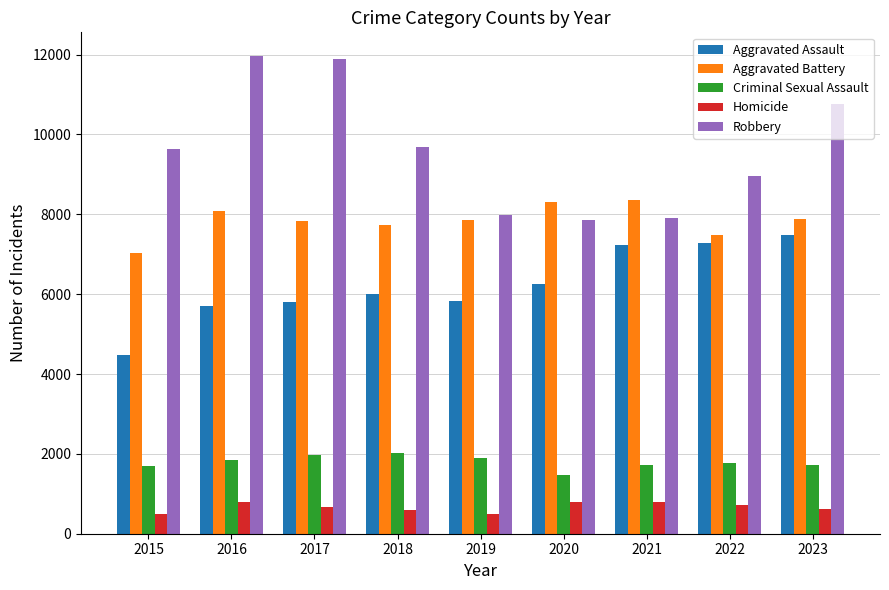

Count the number of categories in the chart.

9